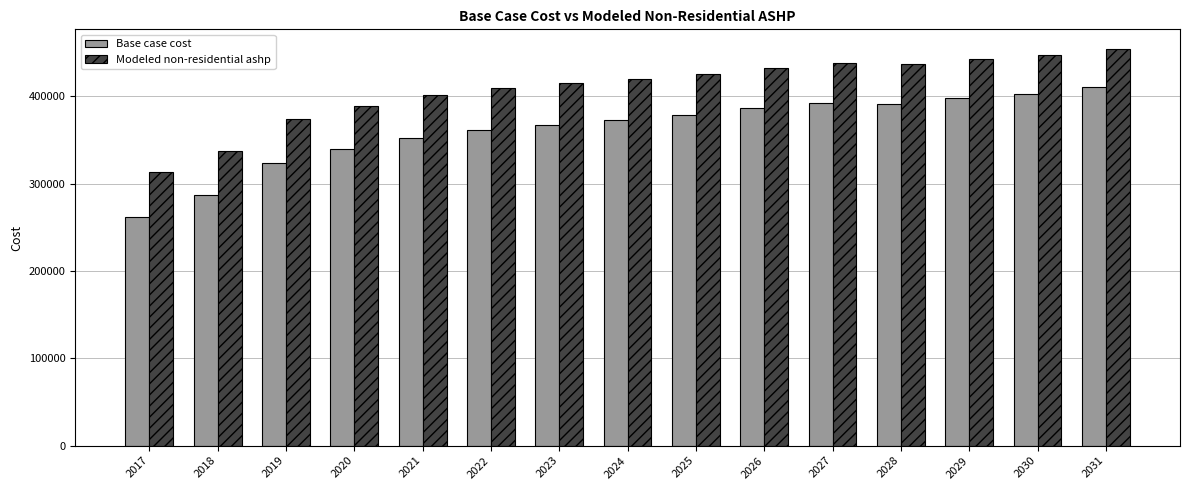

What is the spread (max minus min) of values at 2028?

45165.2